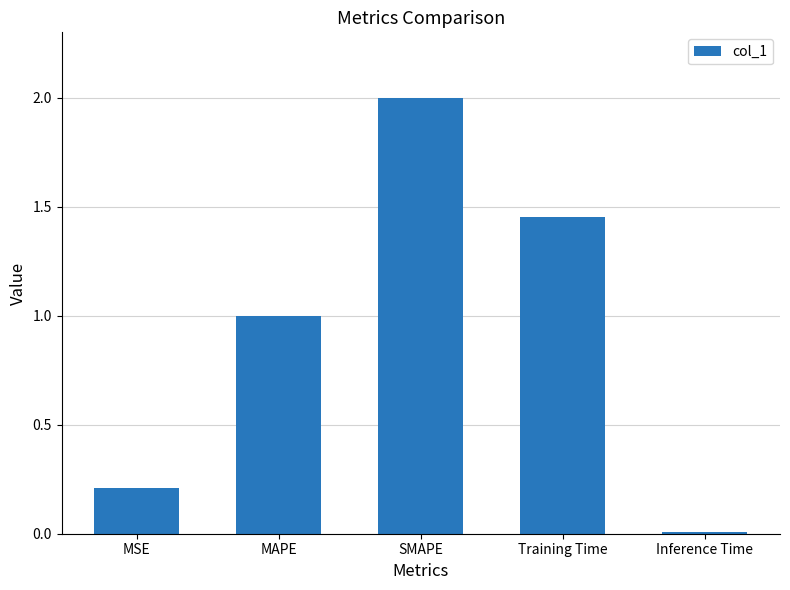

What is the maximum value shown in the chart?

2.0